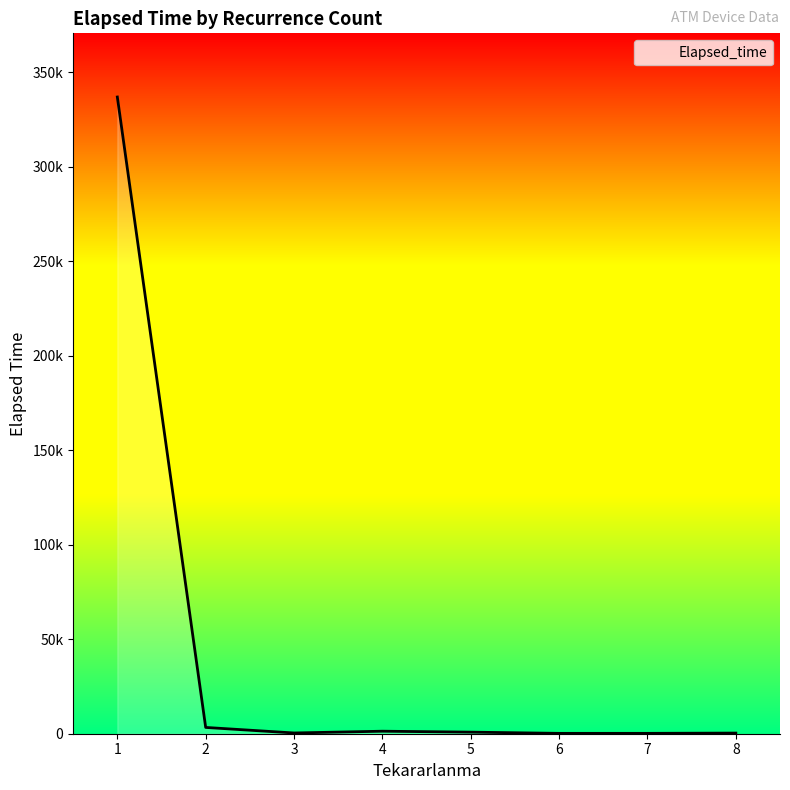

Reading right to left, transcribe all the data shown in this chart.

340	195	190	830	1330	390	3325	336787